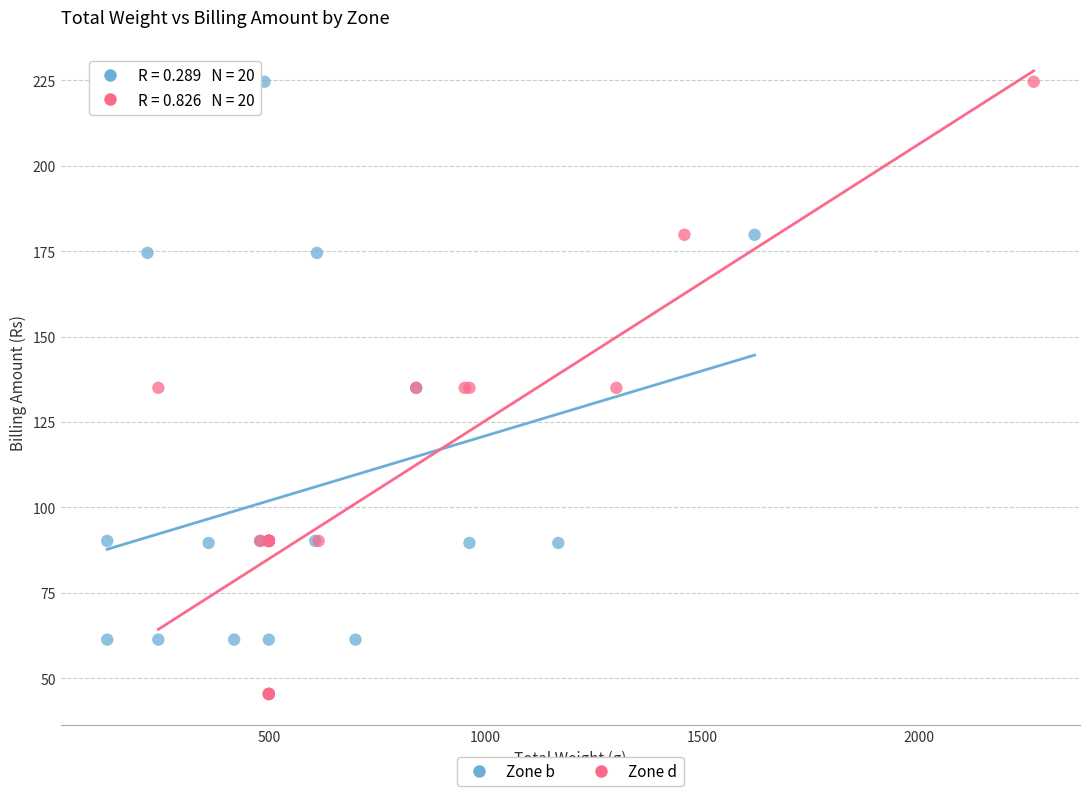

Which series contains the lowest Y value?

Zone d